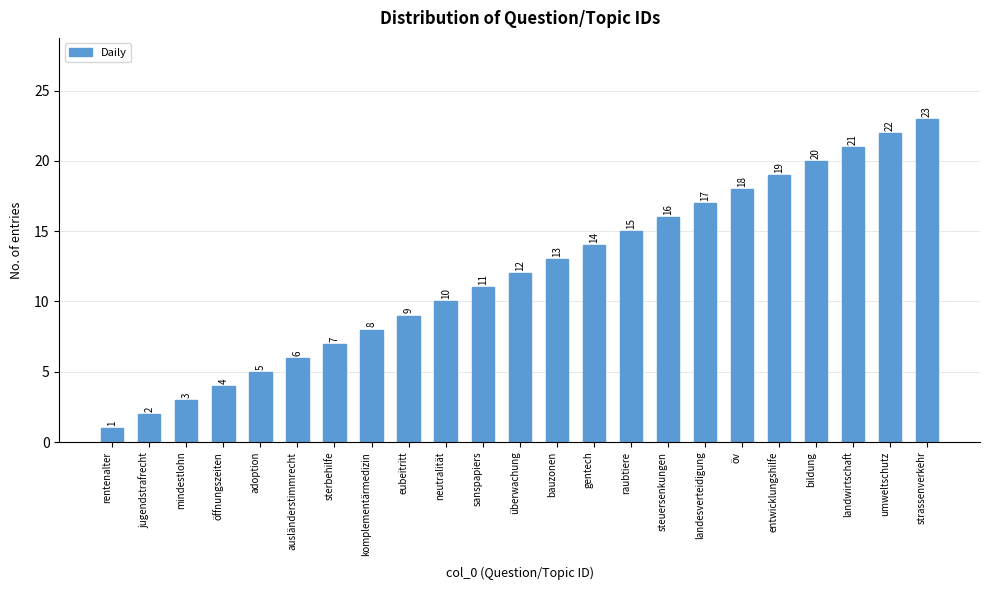

At which category does the chart reach its minimum across all series?

rentenalter